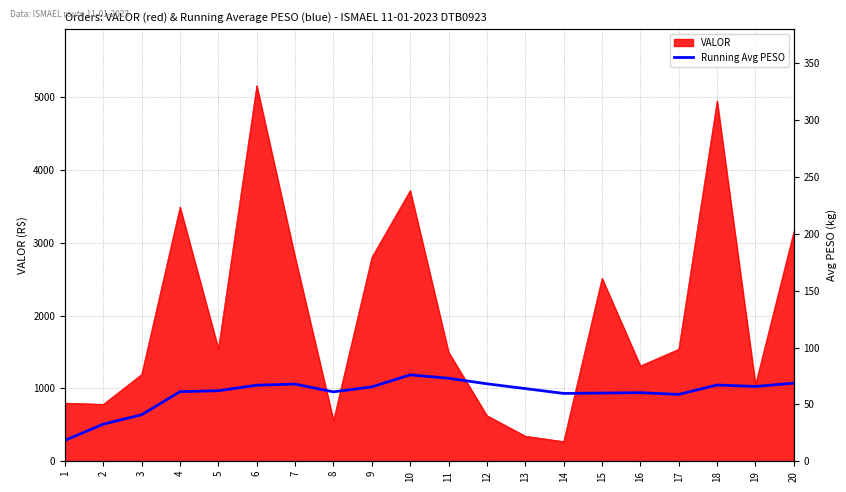

How many lines are shown in the chart?

1